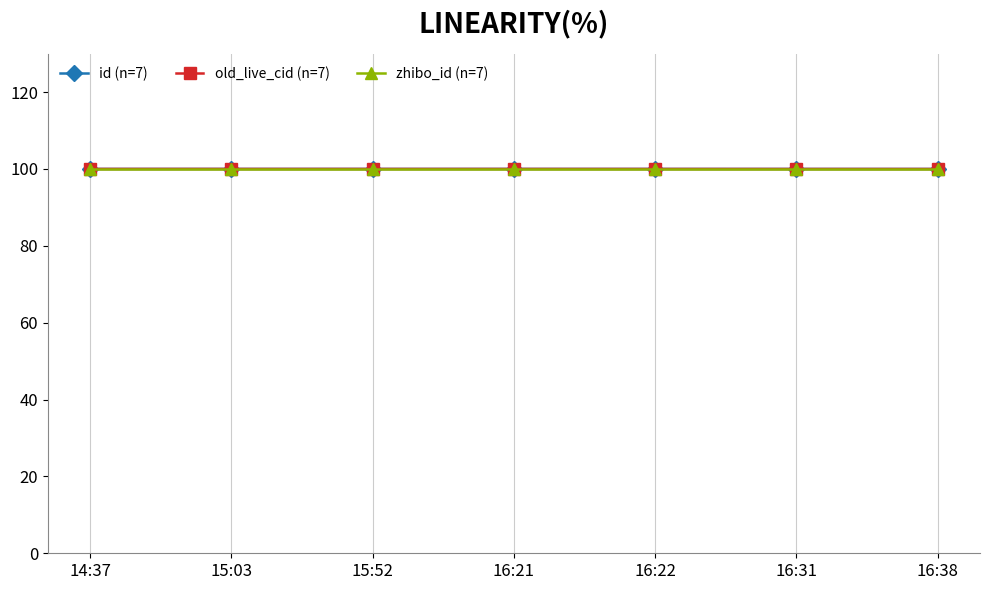

What is the minimum value shown in the chart?

100.0